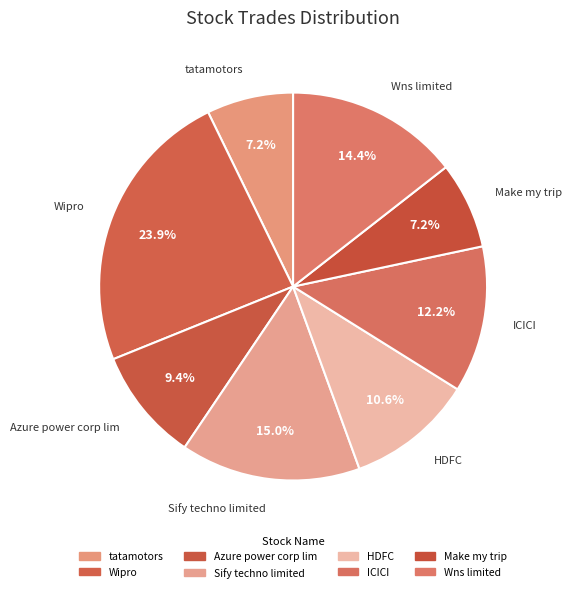

To the nearest percent, what is the difference between the largest and smallest slice percentages?

17%